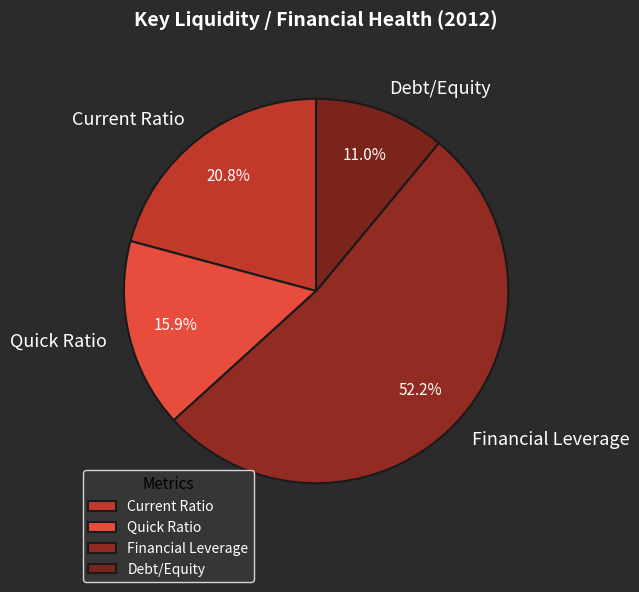

To the nearest percent, what percentage of the pie is Quick Ratio?

16%